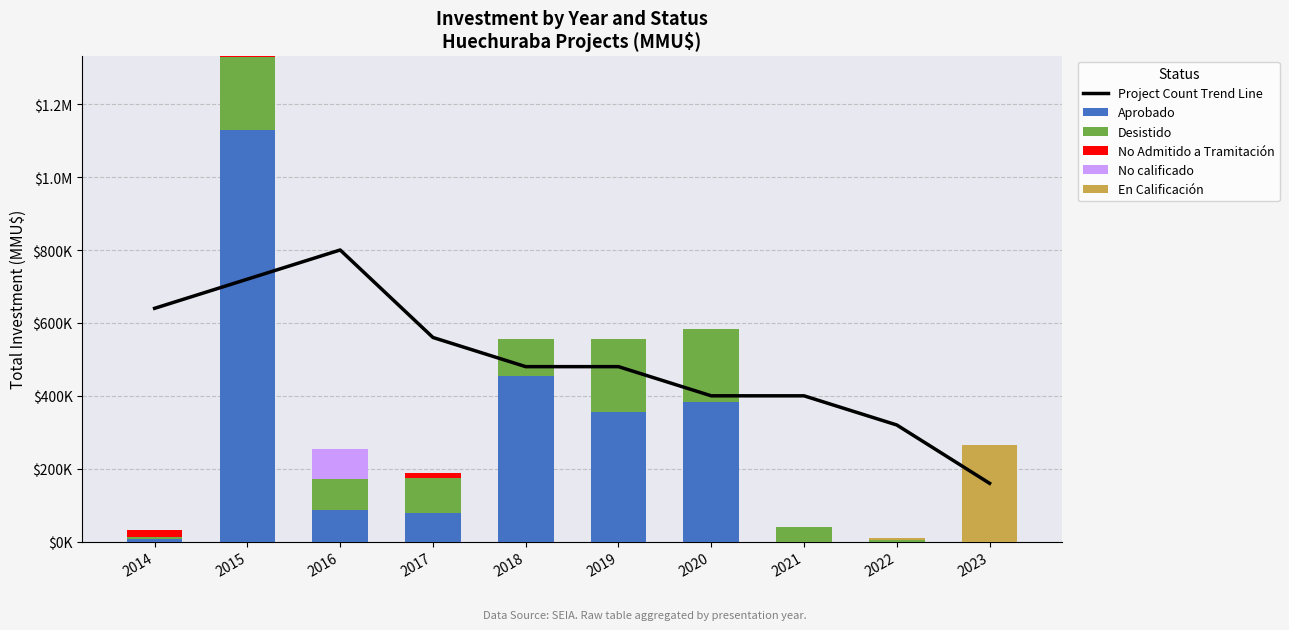

How many positive values does the Desistido series have?

9